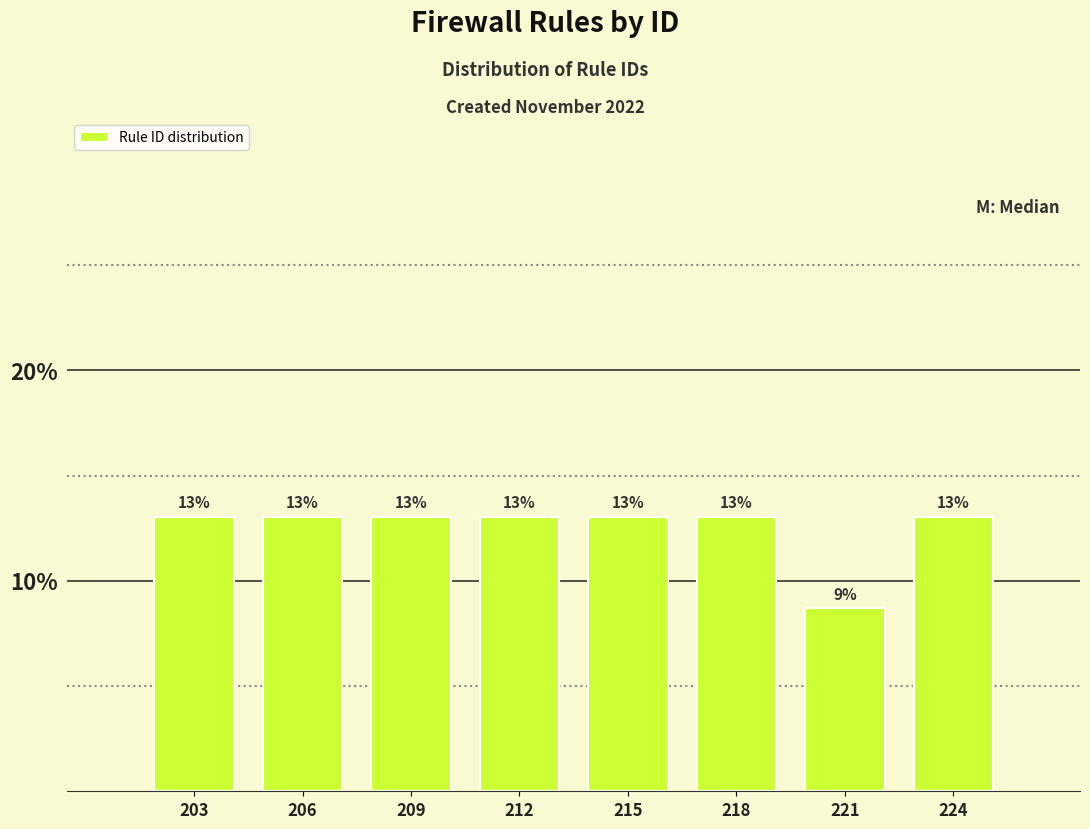

What is the sum of all values?

100.0